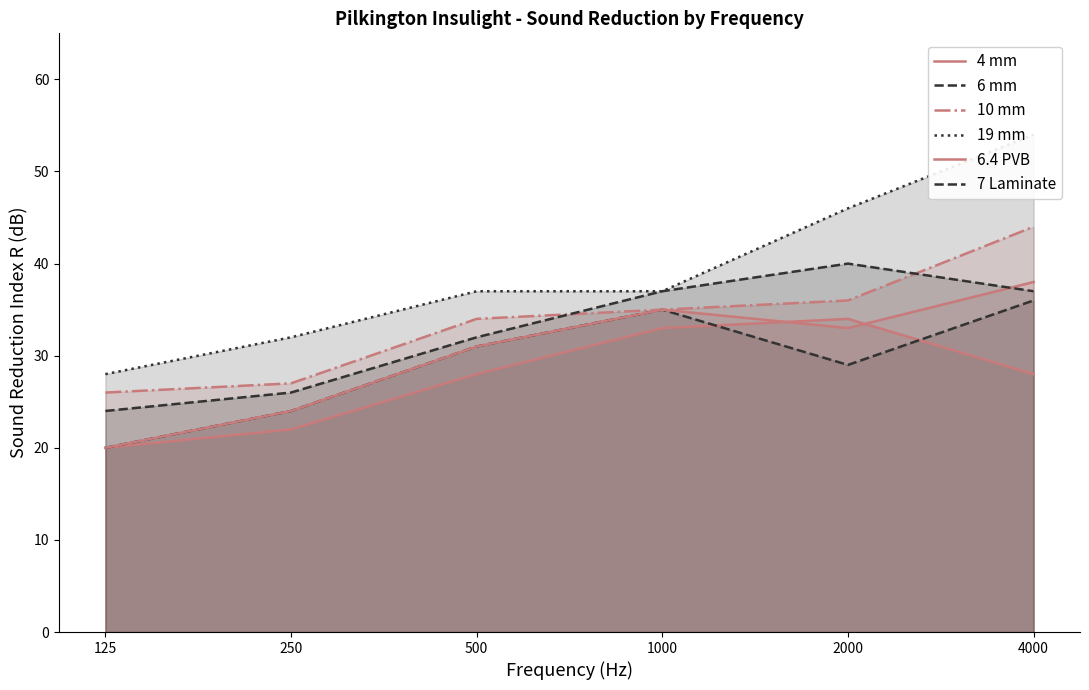

Which has a higher value, 2000 or 4000?

2000